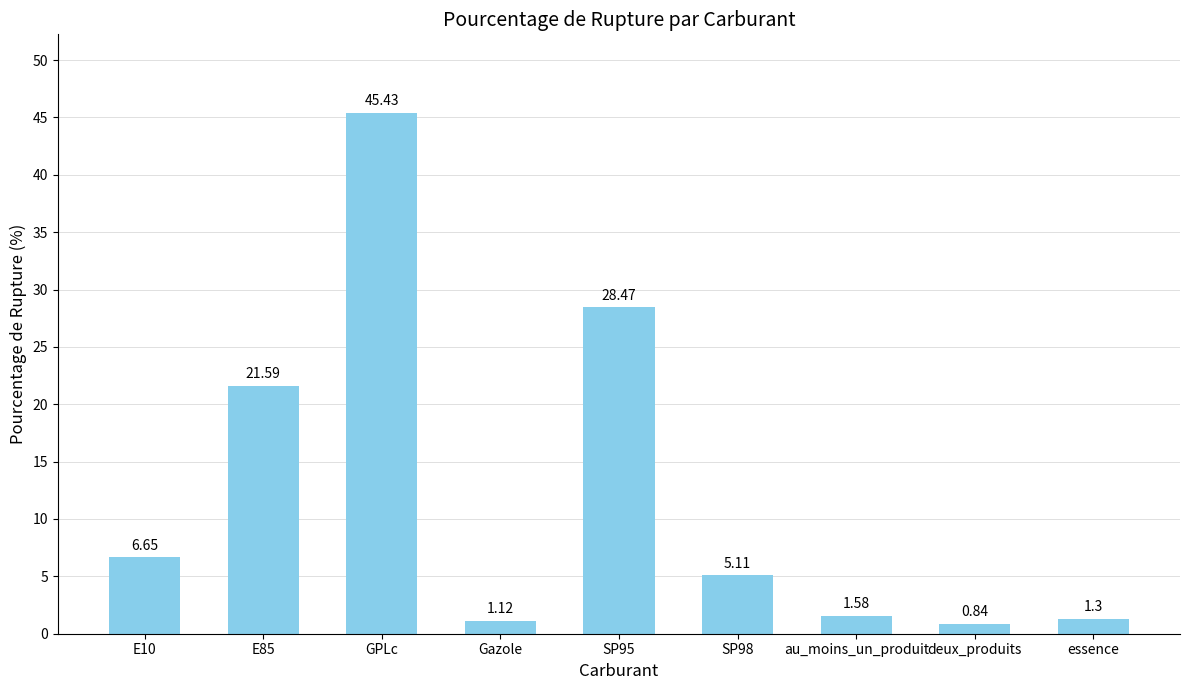

Count the number of values greater than 5.

5